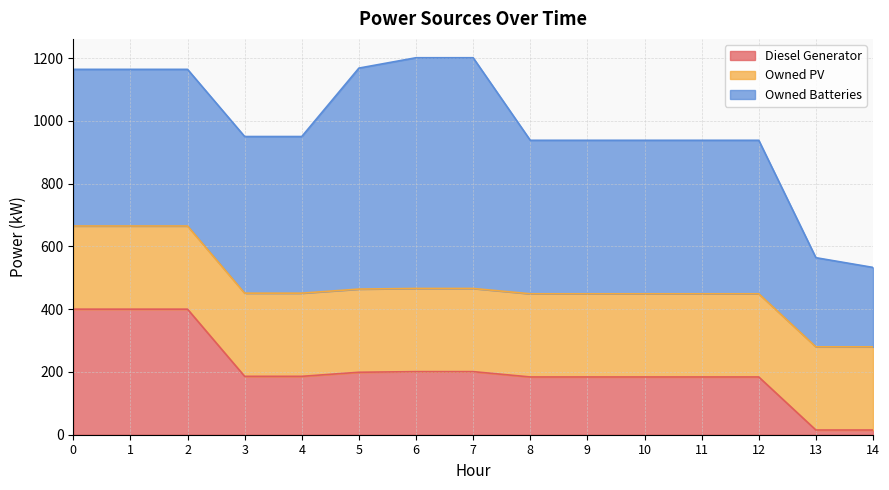

What is the total value across all series at 10?

938